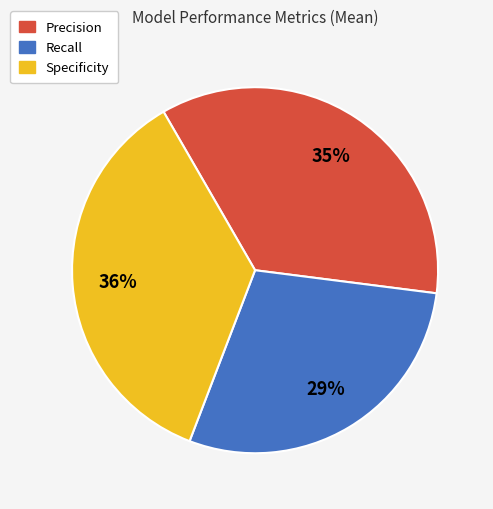

Which slice is the smallest?

Recall